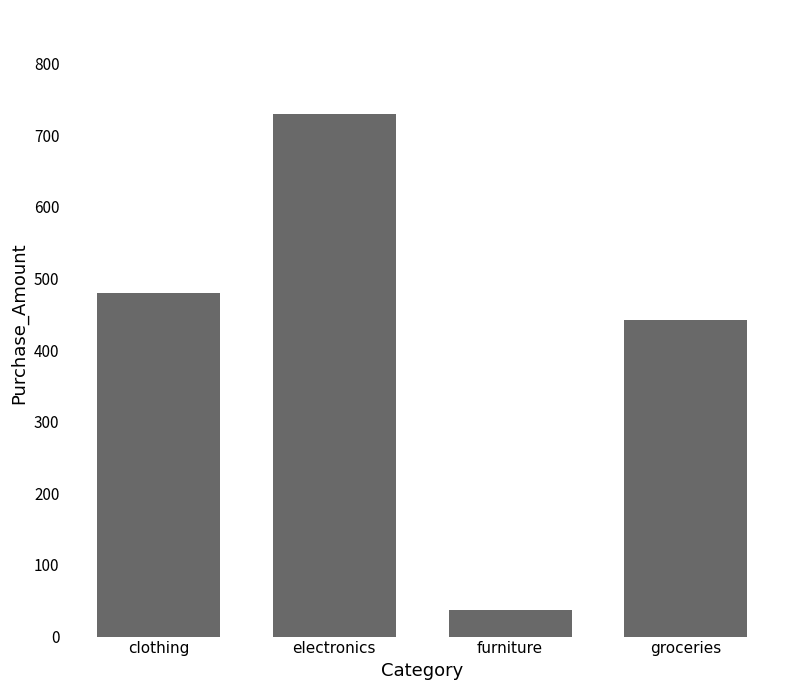

What is the sum of the values at groceries and clothing?

922.5